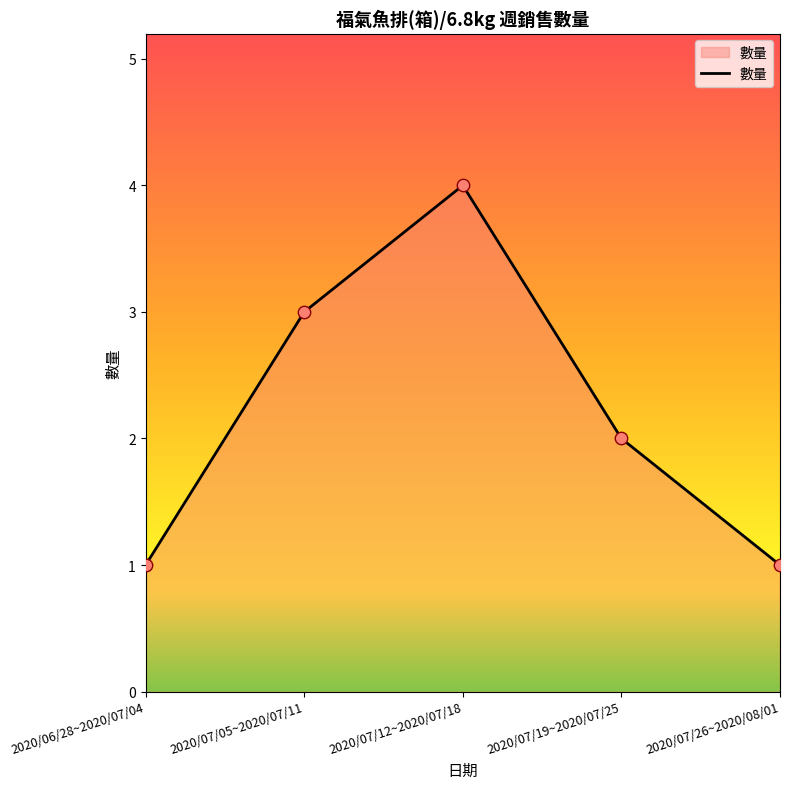

Which has a higher value, 2020/06/28~2020/07/04 or 2020/07/05~2020/07/11?

2020/07/05~2020/07/11